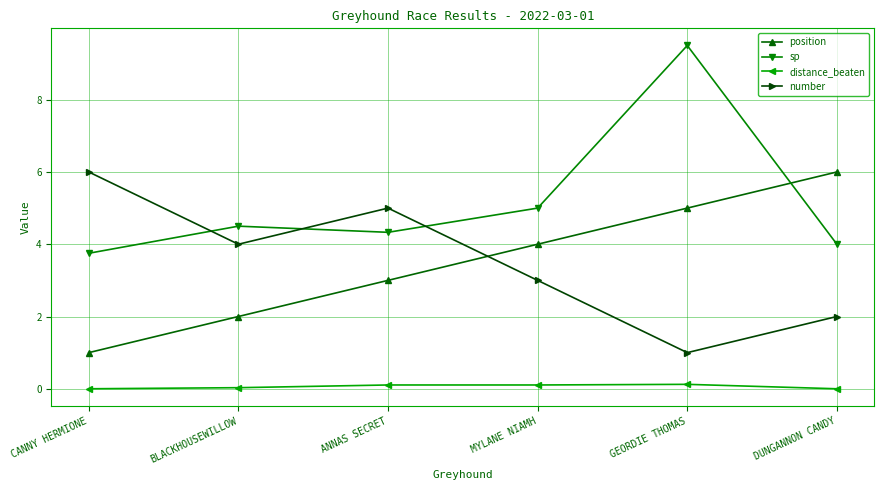

The position series shows 6.0 at DUNGANNON CANDY. True or false?

True